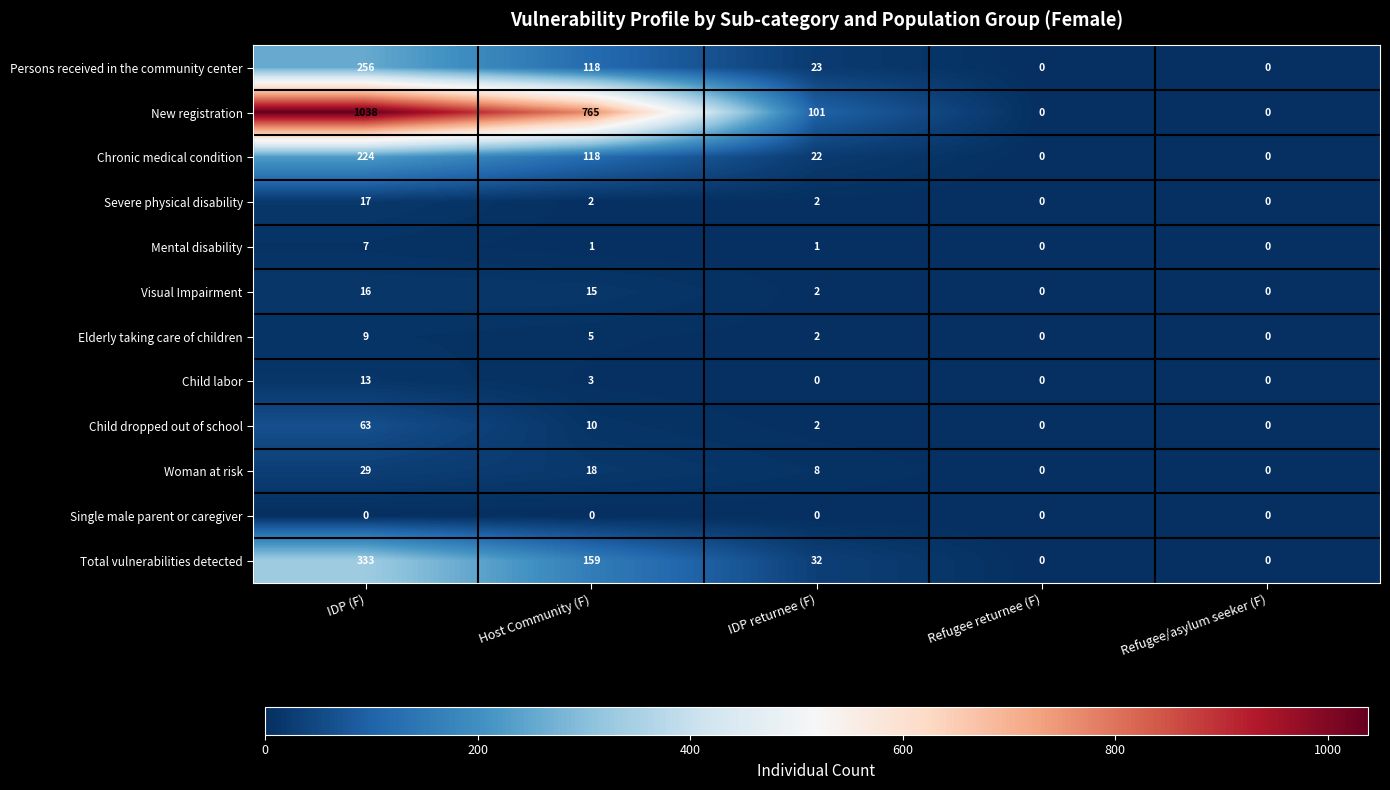

What is the difference between the highest and lowest values at IDP (F)?

1038